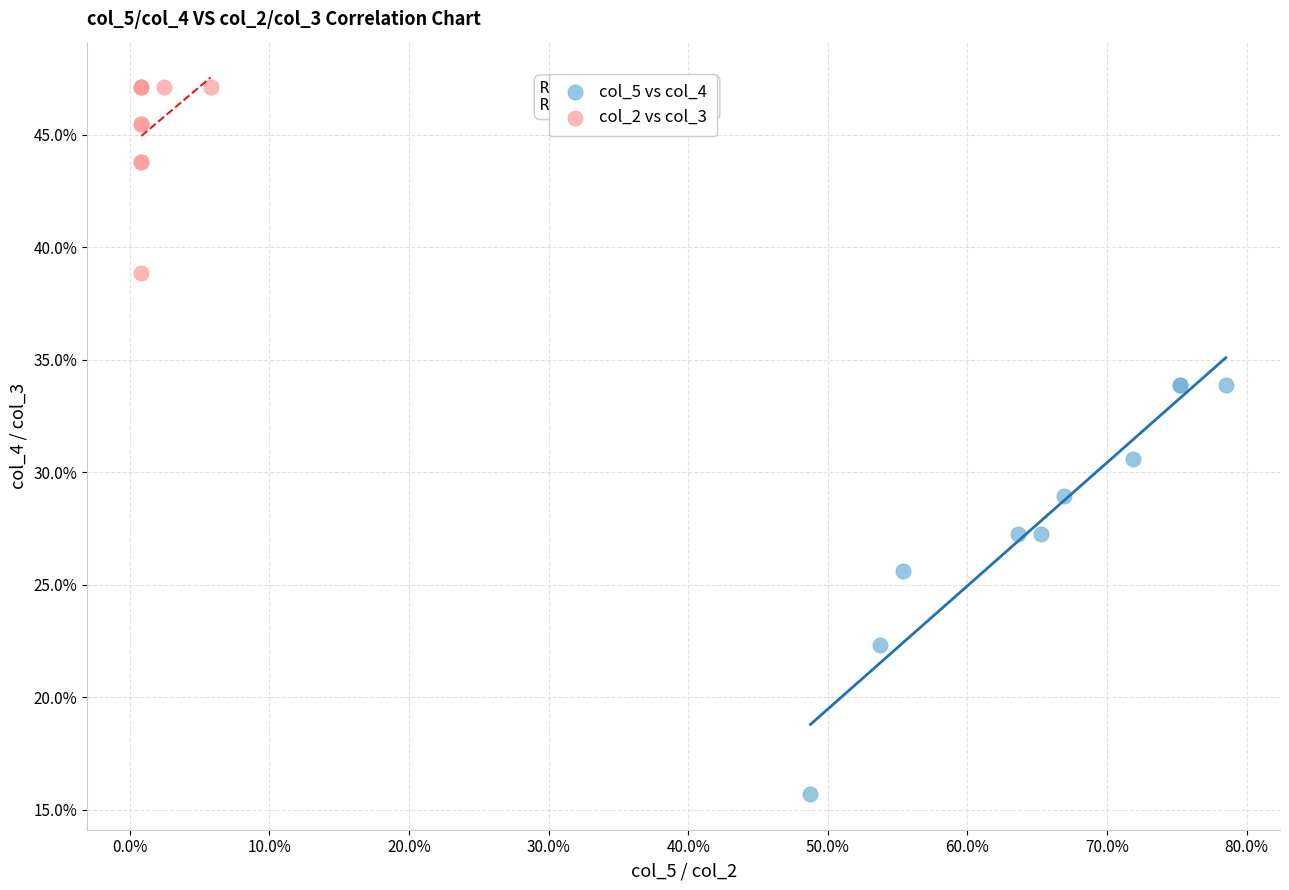

Which series contains the lowest Y value?

col_5 vs col_4